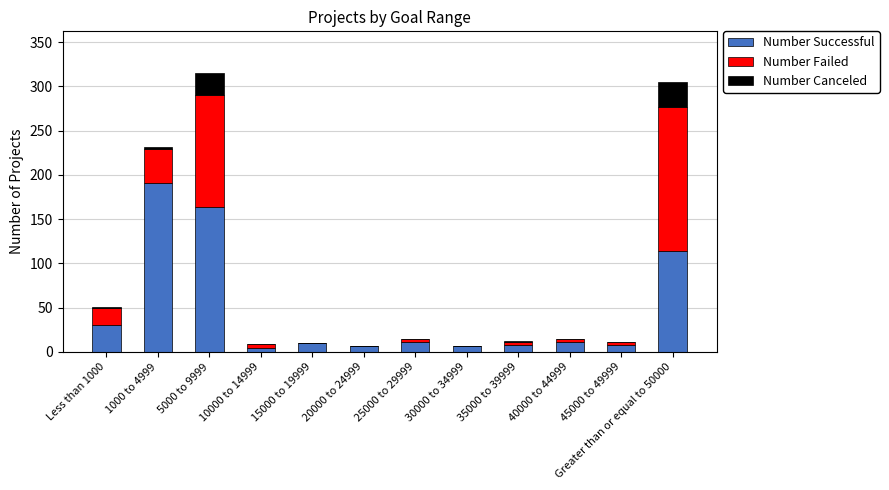

Rank the categories by Number Successful value from highest to lowest.

1000 to 4999, 5000 to 9999, Greater than or equal to 50000, Less than 1000, 25000 to 29999, 40000 to 44999, 15000 to 19999, 35000 to 39999, 45000 to 49999, 20000 to 24999, 30000 to 34999, 10000 to 14999